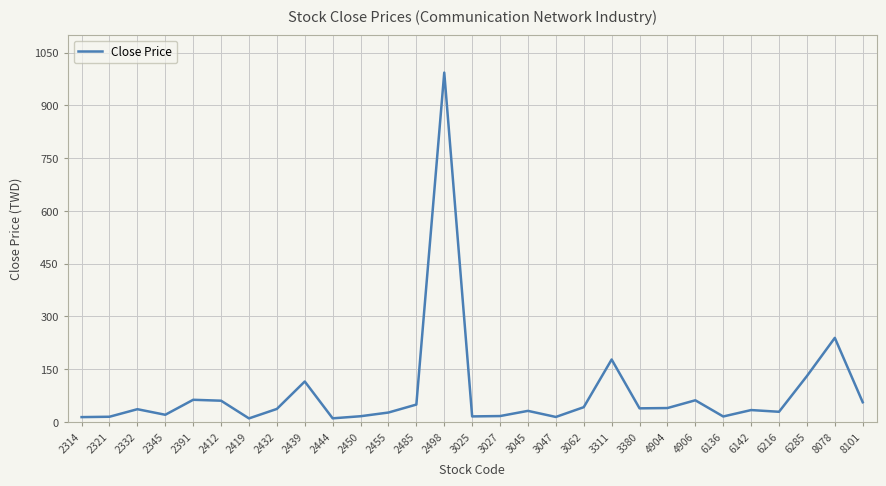

At which label is the value closest to 501?

8078